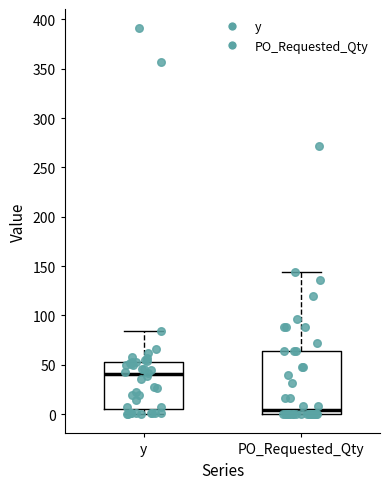

Reading left to right, transcribe this box plot: for each box, give where its median line is, the range the box spans, and where its two whiskers end, as read against the y-axis. The values are not printed on the chart, so give them approximately, as read against the axis.

y: median 40, box 5 to 55, whiskers 0 to 85
PO_Requested_Qty: median 5, box 0 to 65, whiskers 0 to 145